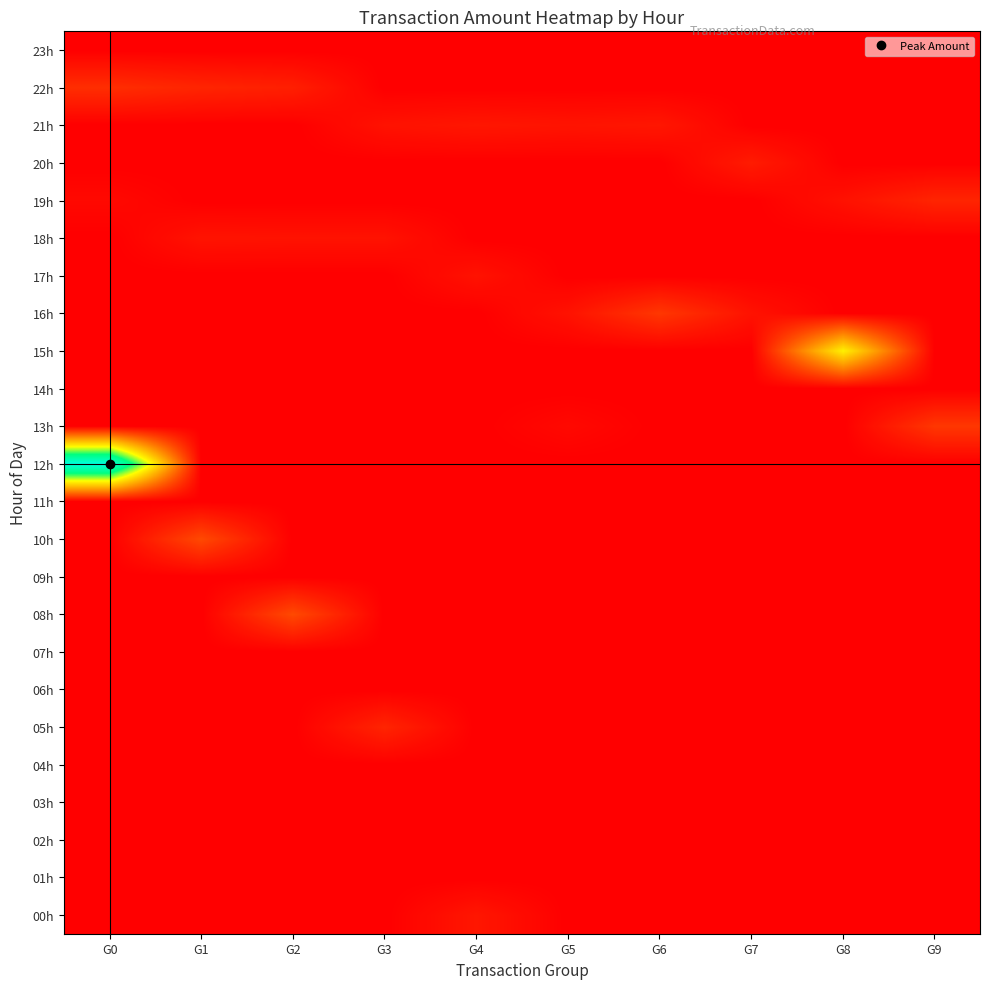

Reading left to right, what are all the values shown in this chart?

00h: G0=0	G1=0	G2=0	G3=0	G4=25000	G5=0	G6=0	G7=0	G8=0	G9=0
01h: G0=0	G1=0	G2=0	G3=0	G4=0	G5=0	G6=0	G7=0	G8=0	G9=0
02h: G0=0	G1=0	G2=0	G3=0	G4=0	G5=0	G6=0	G7=0	G8=0	G9=0
03h: G0=0	G1=0	G2=0	G3=0	G4=0	G5=0	G6=0	G7=0	G8=0	G9=0
04h: G0=0	G1=0	G2=0	G3=0	G4=0	G5=0	G6=0	G7=0	G8=0	G9=0
05h: G0=0	G1=0	G2=0	G3=40000	G4=0	G5=0	G6=0	G7=0	G8=0	G9=0
06h: G0=0	G1=0	G2=0	G3=0	G4=0	G5=0	G6=0	G7=0	G8=0	G9=0
07h: G0=0	G1=0	G2=0	G3=0	G4=0	G5=0	G6=0	G7=0	G8=0	G9=0
08h: G0=0	G1=0	G2=80000	G3=0	G4=0	G5=0	G6=0	G7=0	G8=0	G9=0
09h: G0=0	G1=0	G2=0	G3=0	G4=0	G5=0	G6=0	G7=0	G8=0	G9=0
10h: G0=0	G1=80000	G2=0	G3=0	G4=0	G5=0	G6=0	G7=0	G8=0	G9=0
11h: G0=0	G1=0	G2=0	G3=0	G4=0	G5=0	G6=0	G7=0	G8=0	G9=0
12h: G0=500000	G1=0	G2=0	G3=0	G4=0	G5=0	G6=0	G7=0	G8=0	G9=0
13h: G0=0	G1=0	G2=0	G3=0	G4=0	G5=10000	G6=0	G7=0	G8=0	G9=60000
14h: G0=0	G1=0	G2=0	G3=0	G4=0	G5=0	G6=0	G7=0	G8=0	G9=0
15h: G0=0	G1=0	G2=0	G3=0	G4=0	G5=0	G6=0	G7=0	G8=260000	G9=0
16h: G0=0	G1=0	G2=0	G3=0	G4=0	G5=20000	G6=60000	G7=20000	G8=0	G9=0
17h: G0=0	G1=0	G2=0	G3=0	G4=20000	G5=0	G6=0	G7=0	G8=0	G9=0
18h: G0=0	G1=21000	G2=20000	G3=20000	G4=0	G5=0	G6=0	G7=0	G8=0	G9=0
19h: G0=10000	G1=0	G2=0	G3=0	G4=0	G5=0	G6=0	G7=0	G8=19000	G9=40000
20h: G0=0	G1=0	G2=0	G3=0	G4=0	G5=0	G6=0	G7=30000	G8=0	G9=0
21h: G0=0	G1=0	G2=0	G3=20000	G4=25000	G5=22000	G6=25000	G7=0	G8=0	G9=0
22h: G0=50000	G1=40000	G2=34000	G3=0	G4=0	G5=0	G6=0	G7=0	G8=0	G9=0
23h: G0=0	G1=0	G2=0	G3=0	G4=0	G5=0	G6=0	G7=0	G8=0	G9=0